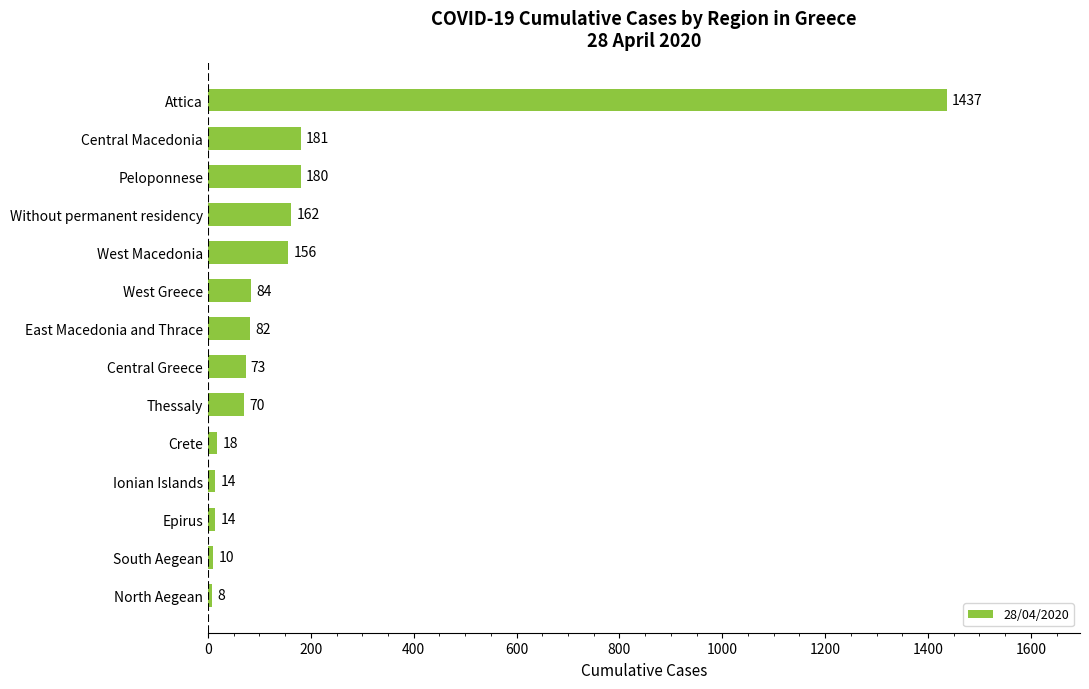

True or false: the data shows 311 at Central Macedonia.

False